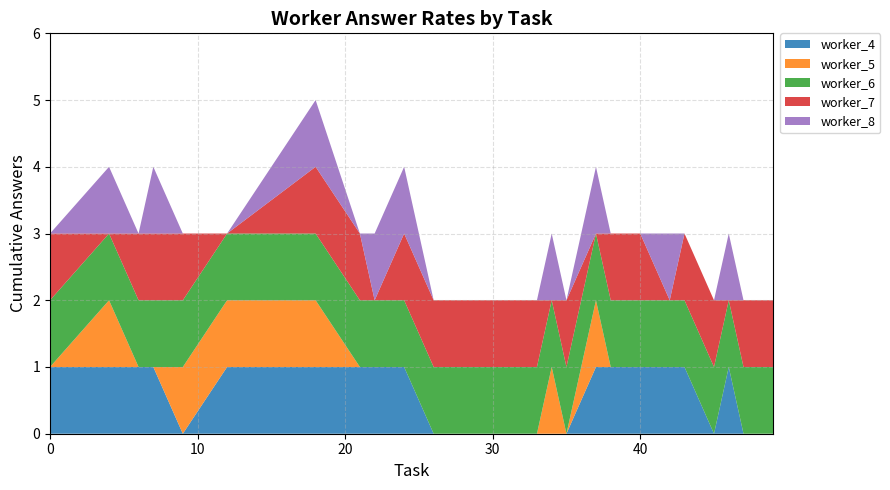

Reading right to left, extract all data points from this chart.

worker_4: 0	0	1	0	1	1	1	1	1	0	0	0	0	1	1	1	1	1	0	1	1	1	1
worker_5: 0	0	0	0	0	0	0	0	1	0	1	0	0	0	0	0	1	1	1	0	0	1	0
worker_6: 1	1	1	1	1	1	1	1	1	1	1	1	1	1	1	1	1	1	1	1	1	1	1
worker_7: 1	1	0	1	1	0	1	1	0	1	0	1	1	1	0	1	1	0	1	1	1	0	1
worker_8: 0	0	1	0	0	1	0	0	1	0	1	0	0	1	1	0	1	0	0	1	0	1	0